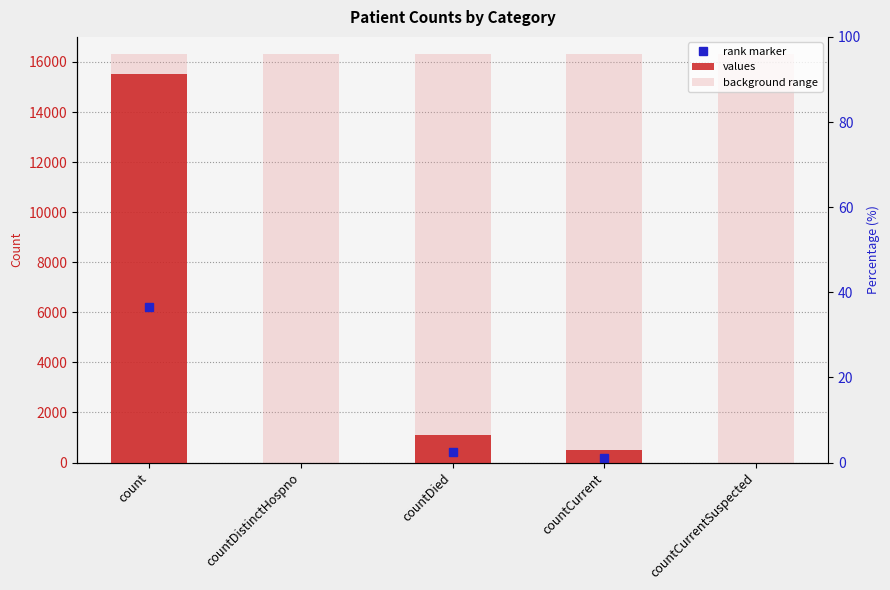

At how many categories does at least one series exceed 12989?

5